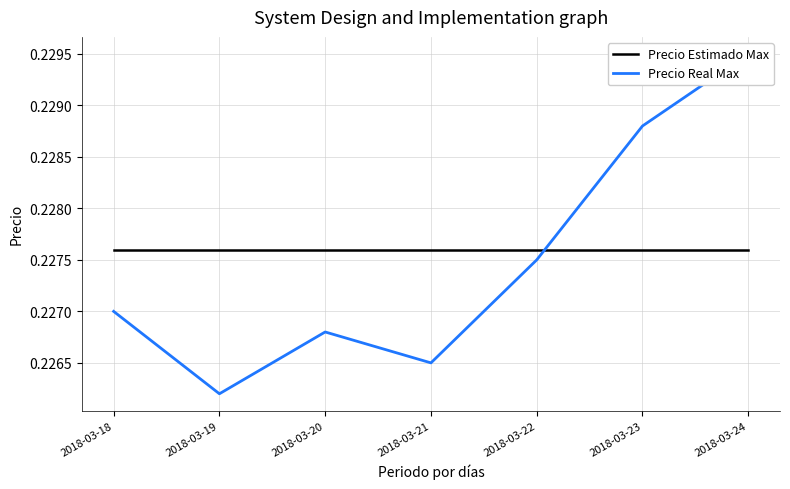

Is the value of Precio Real Max at 2018-03-19 greater than the value of Precio Estimado Max at 2018-03-19?

No